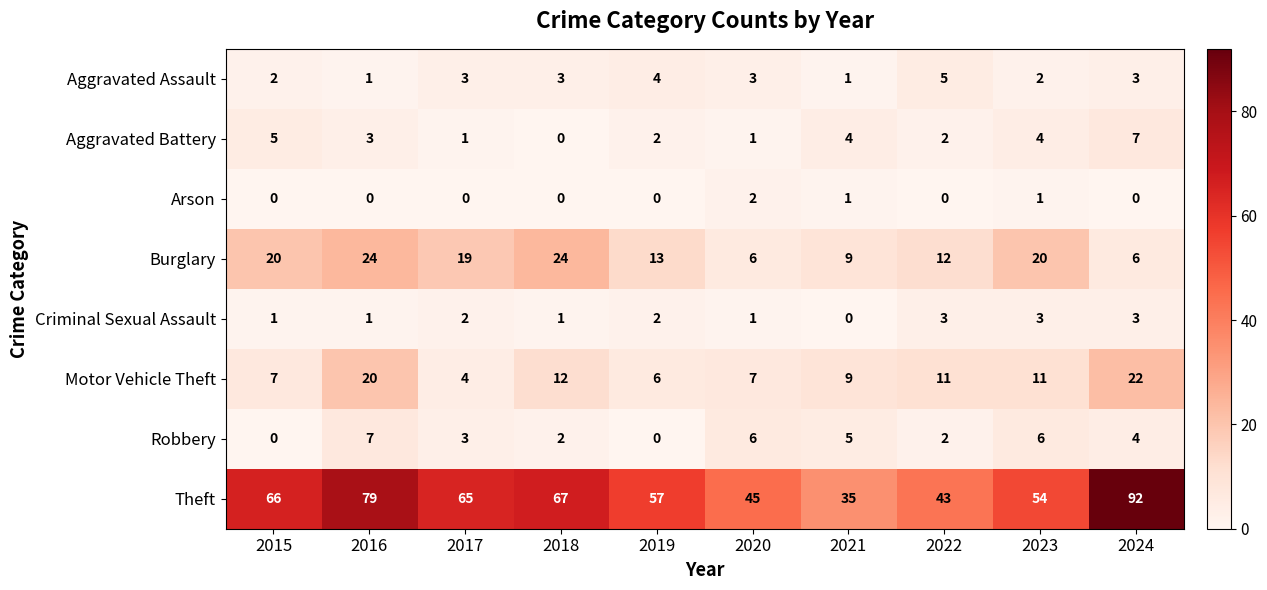

How many series are shown in this chart?

8